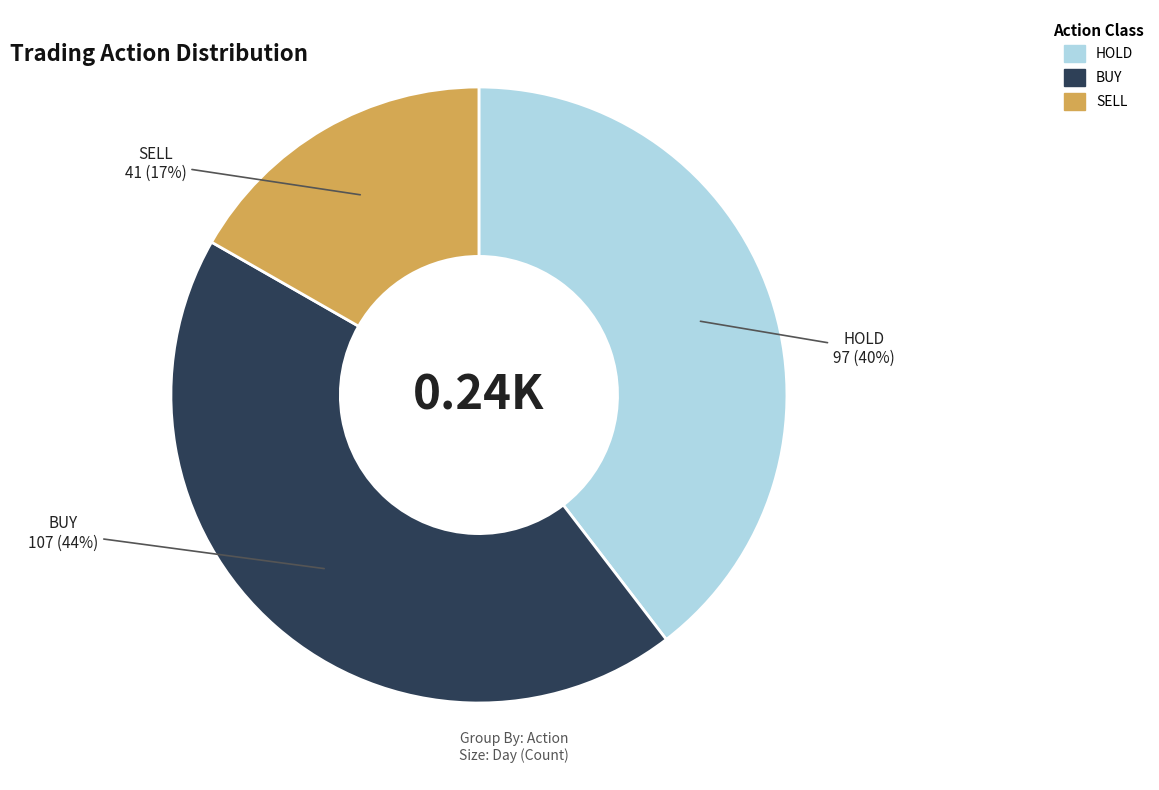

What is the largest slice in the pie chart?

BUY